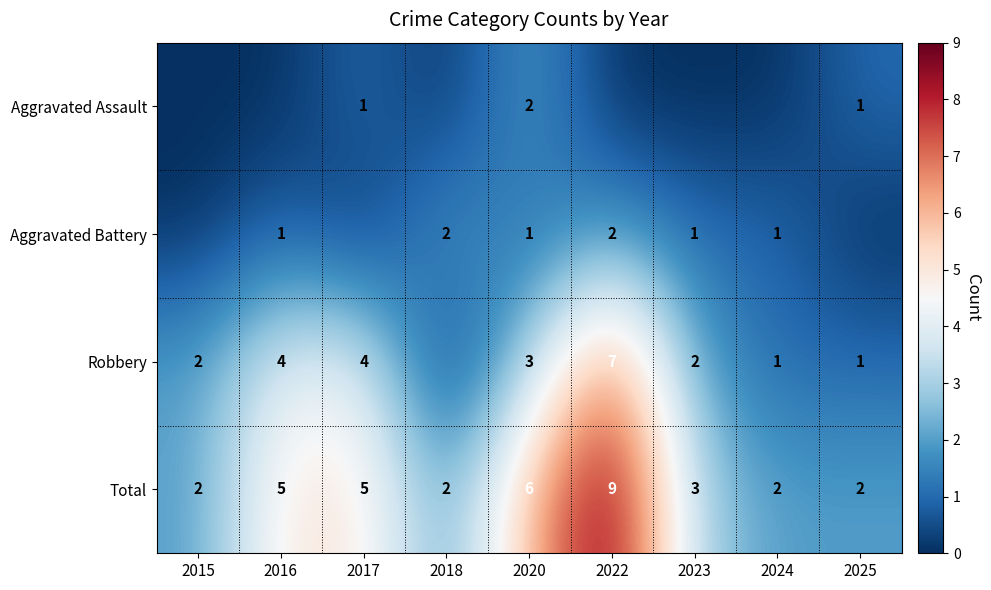

How many Total values are between 2 and 5?

7